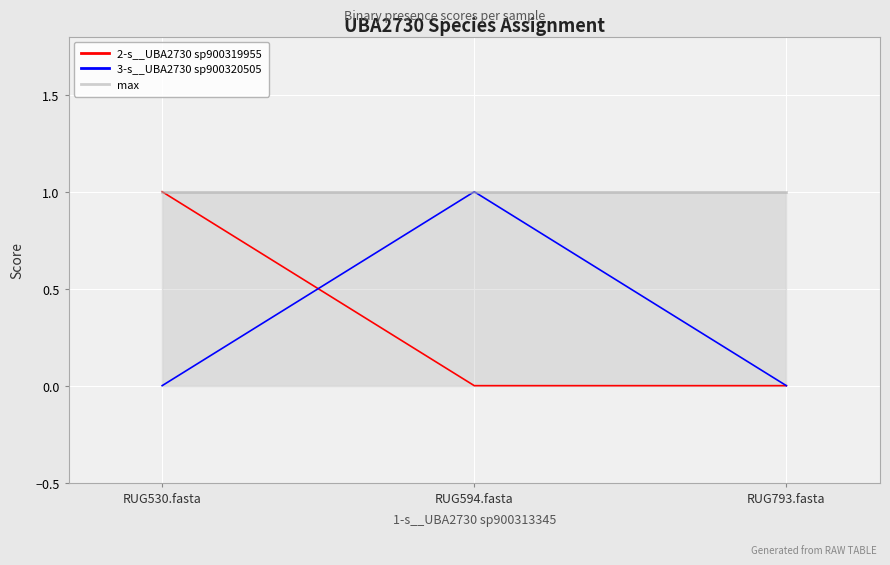

Is the value of max at RUG793.fasta greater than the value of 3-s__UBA2730 sp900320505 at RUG594.fasta?

No